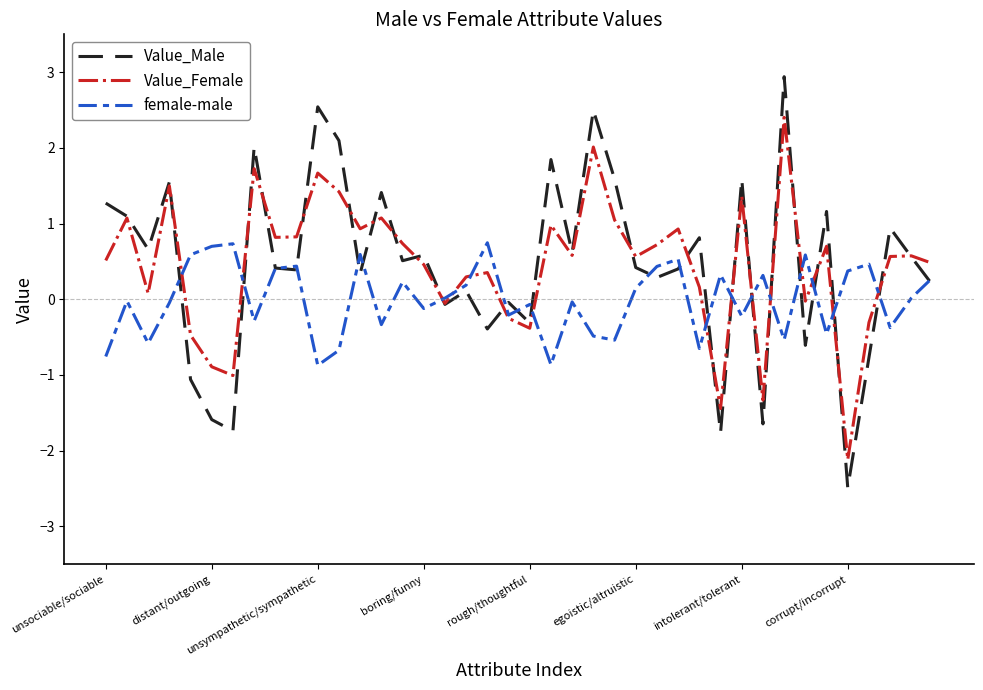

What is the maximum value shown in the chart?

2.9